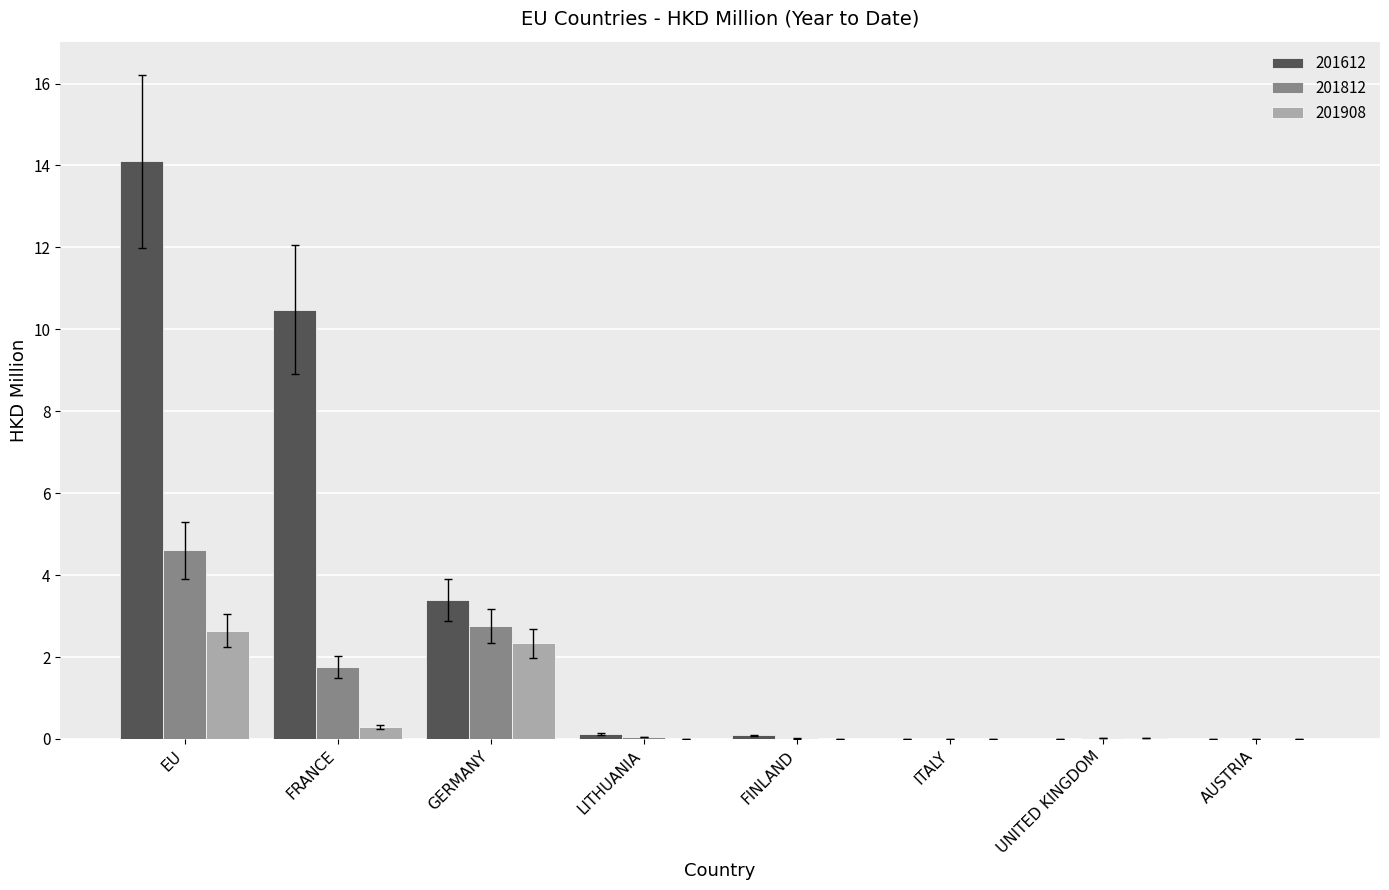

The value of 201908 at EU is 2.6. True or false?

True